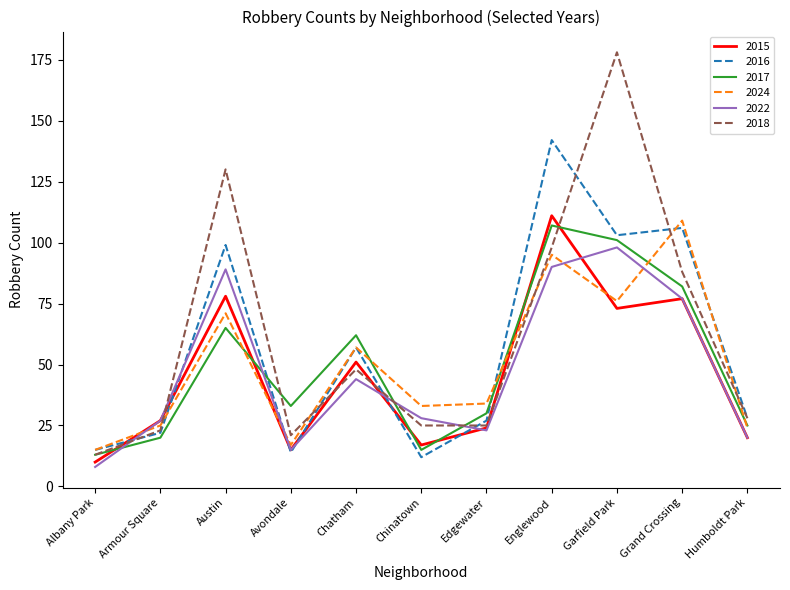

What is the average value of the 2016 series?

57